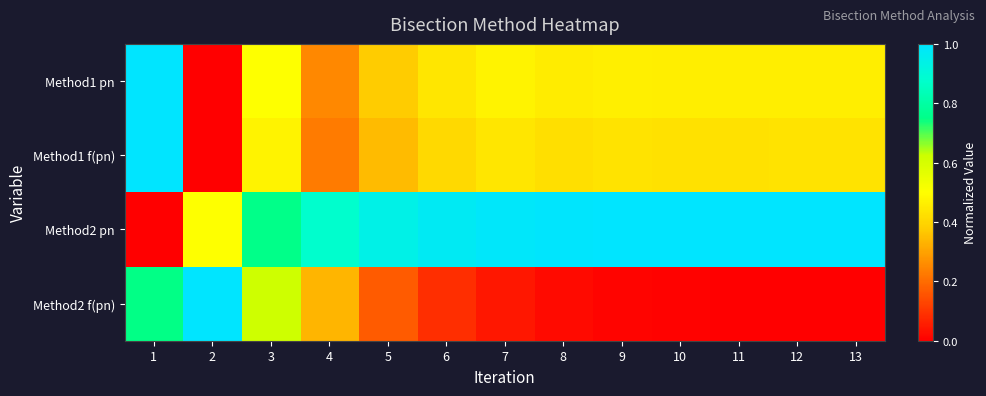

Which series changed the most between 1 and 3?

Method2 pn